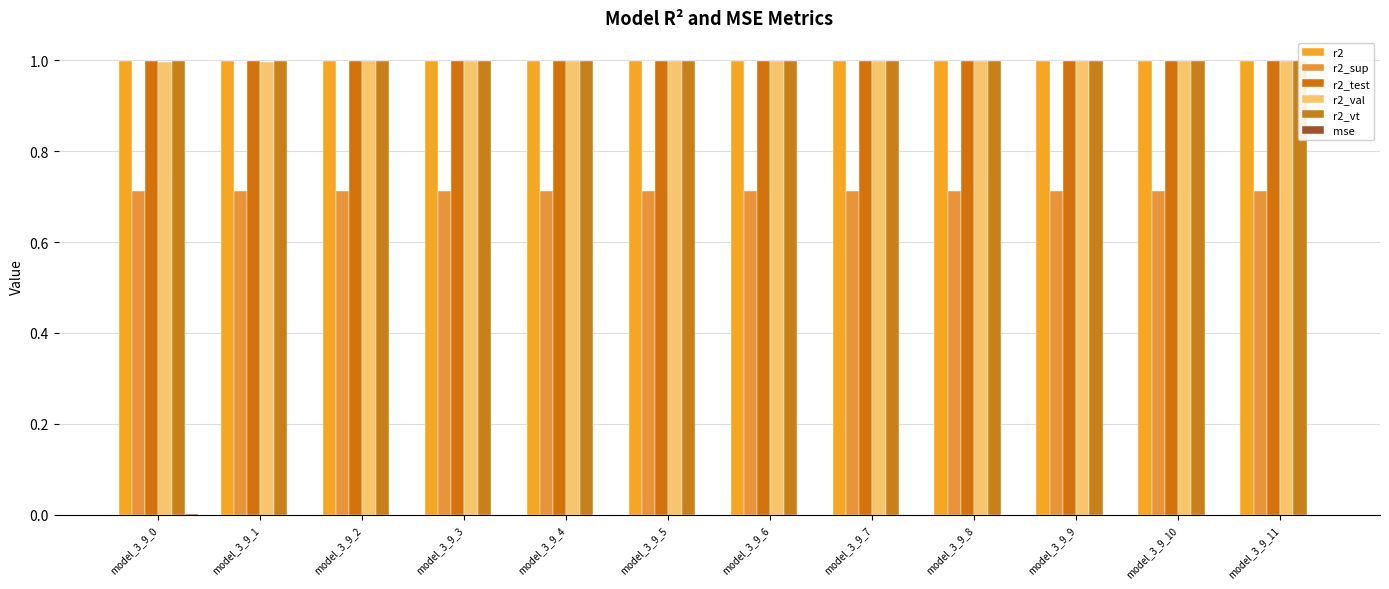

Reading left to right, what are all the values shown in this chart?

r2: 1.0	1.0	1.0	1.0	1.0	1.0	1.0	1.0	1.0	1.0	1.0	1.0
r2_sup: 0.7	0.7	0.7	0.7	0.7	0.7	0.7	0.7	0.7	0.7	0.7	0.7
r2_test: 1.0	1.0	1.0	1.0	1.0	1.0	1.0	1.0	1.0	1.0	1.0	1.0
r2_val: 1.0	1.0	1.0	1.0	1.0	1.0	1.0	1.0	1.0	1.0	1.0	1.0
r2_vt: 1.0	1.0	1.0	1.0	1.0	1.0	1.0	1.0	1.0	1.0	1.0	1.0
mse: 0.0	0.0	0.0	0.0	0.0	0.0	0.0	0.0	0.0	0.0	0.0	0.0